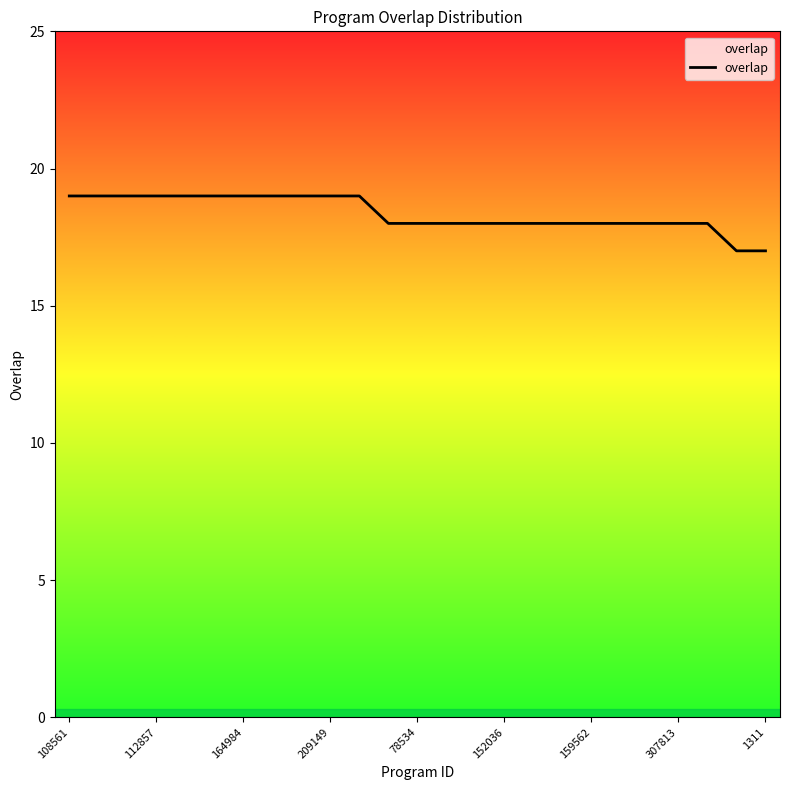

What is the minimum value shown in the chart?

17